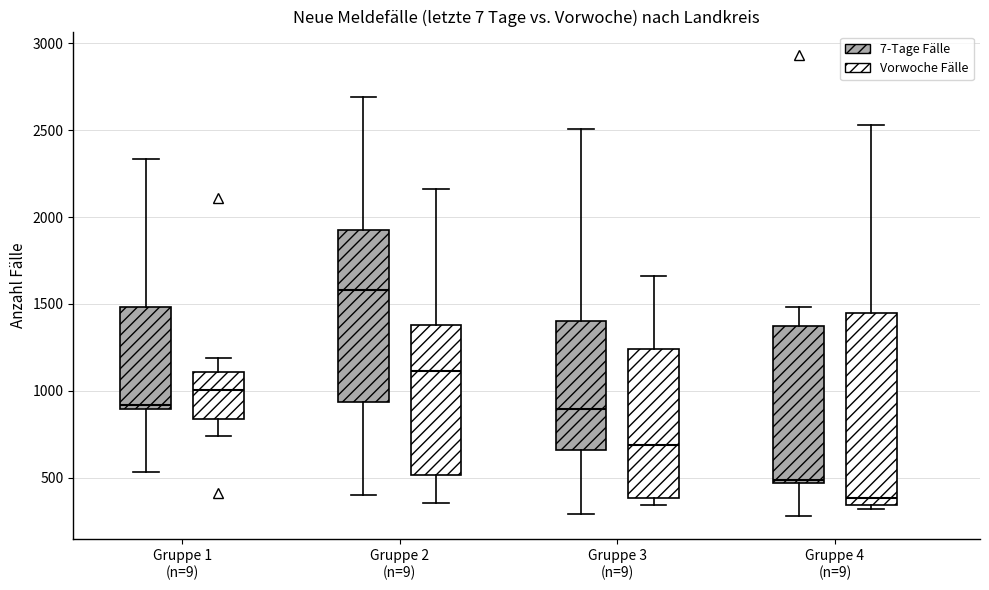

Where is the upper edge of the box for Gruppe 4 (n=9) (7-Tage Fälle) on the y-axis? The values are not printed on the chart, so give them approximately, as read against the axis.

1400